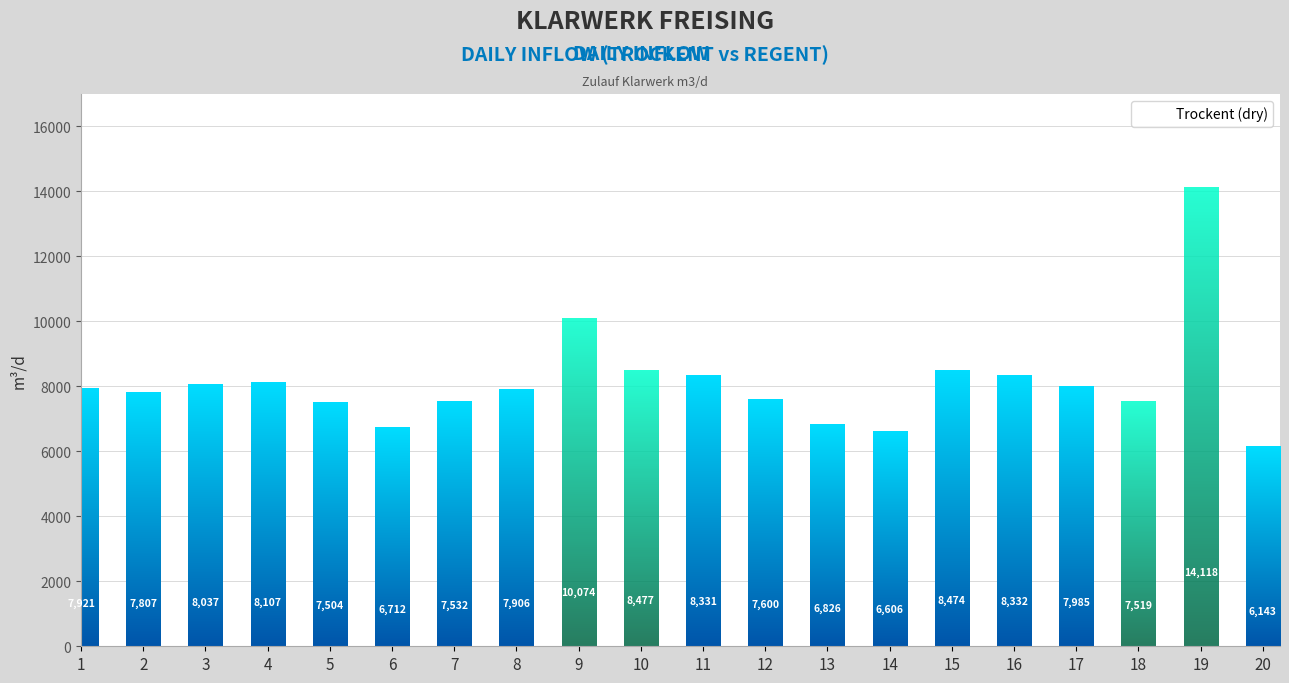

At which category is the sum across all series the highest?

19